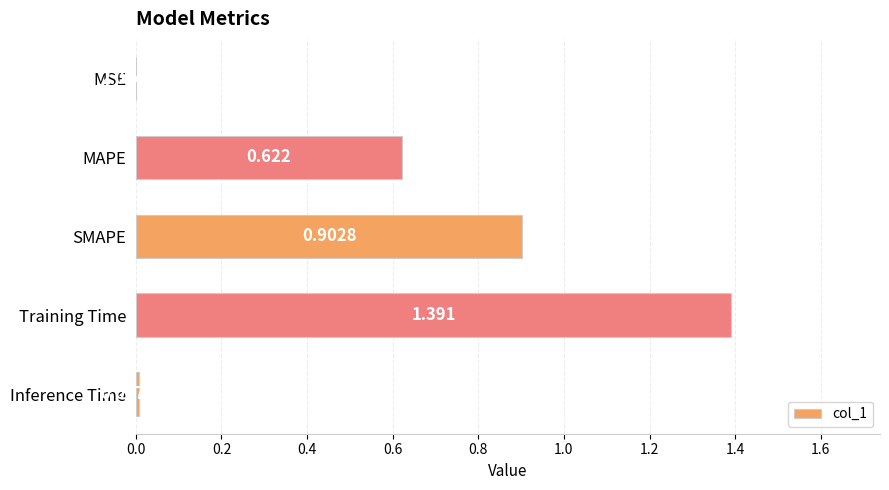

Which category has the highest value across all series?

Training Time